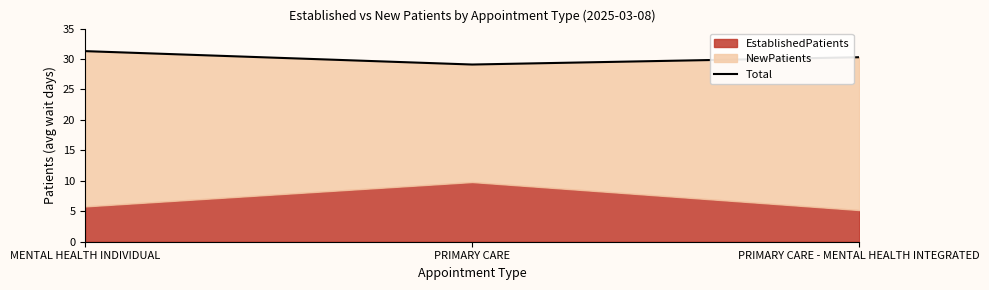

How many lines are shown in the chart?

1